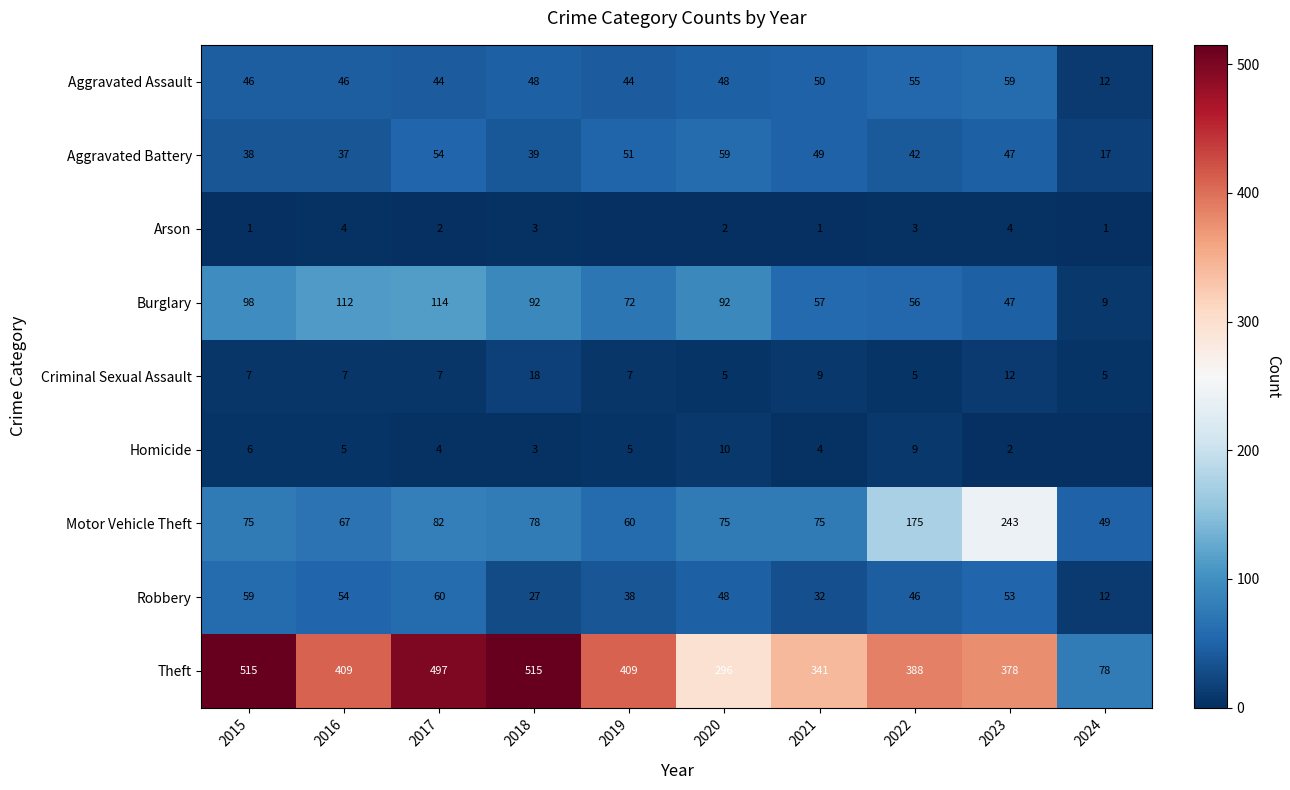

Rank the series by their maximum value, from lowest to highest.

Arson, Homicide, Criminal Sexual Assault, Aggravated Assault, Aggravated Battery, Robbery, Burglary, Motor Vehicle Theft, Theft